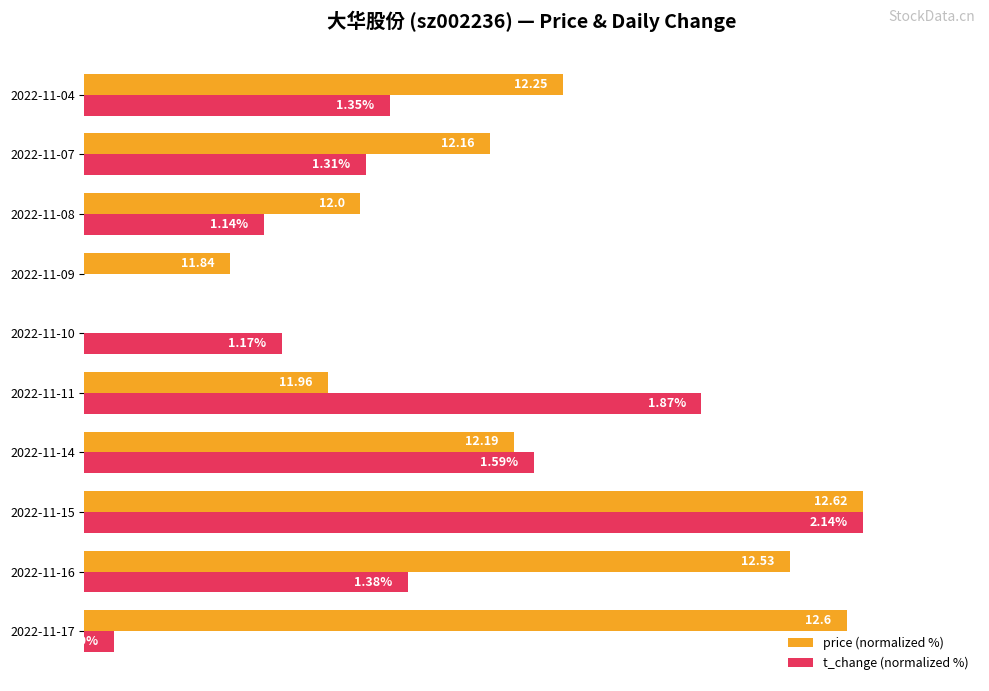

Which series has the largest total across all categories?

price (normalized %)